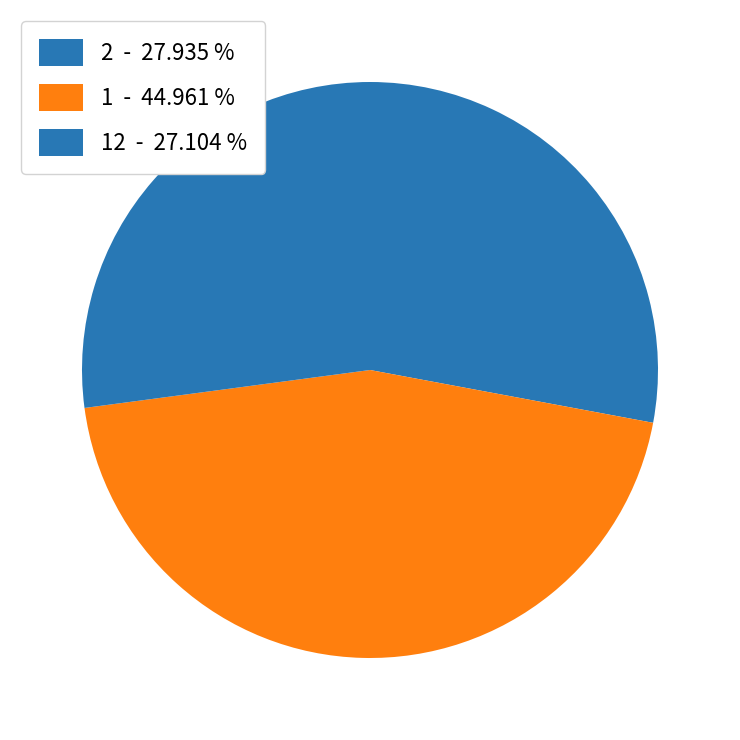

How many segments does this pie chart have?

3